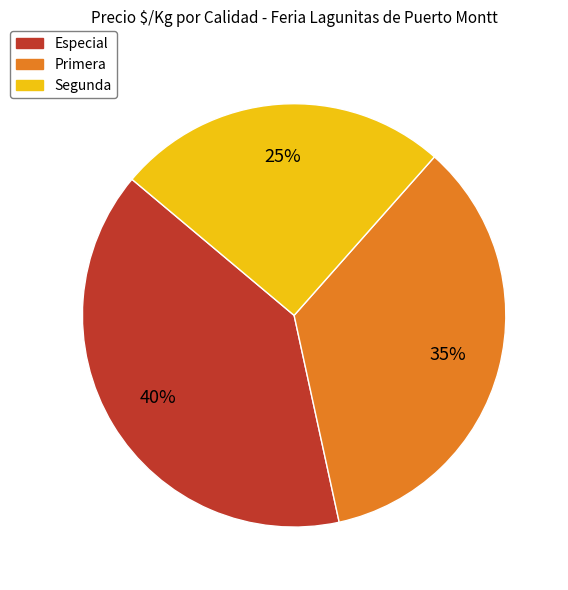

To the nearest percent, what is the average slice percentage?

33%